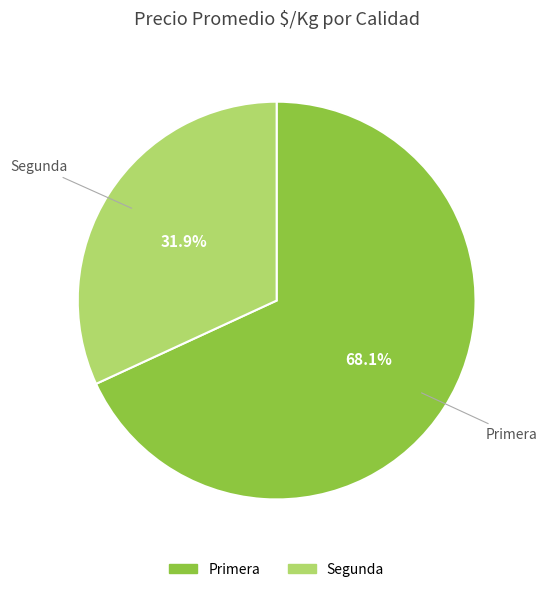

What is the total percentage of Primera and Segunda?

100.0%